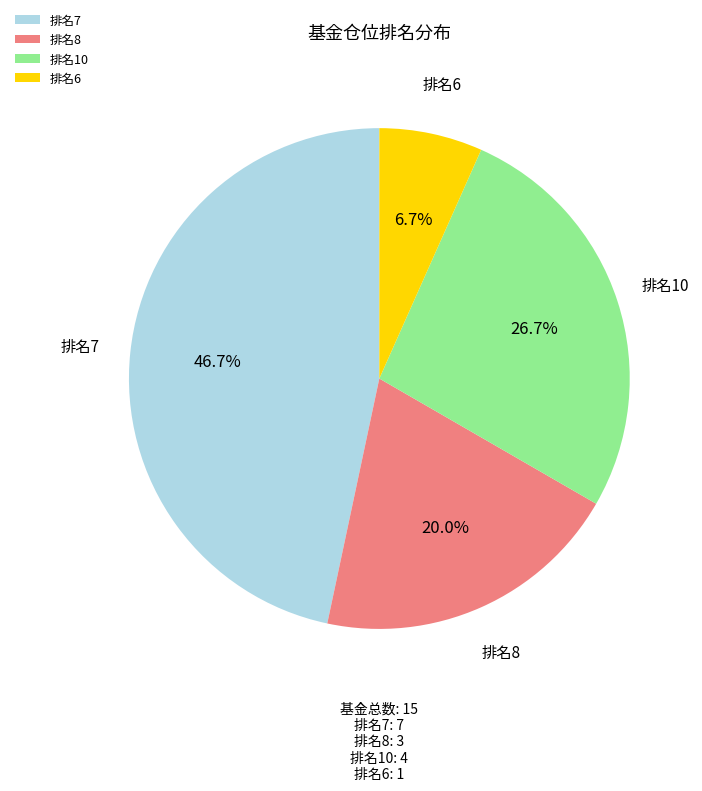

Is the sum of 排名7 and 排名8 greater than half?

Yes